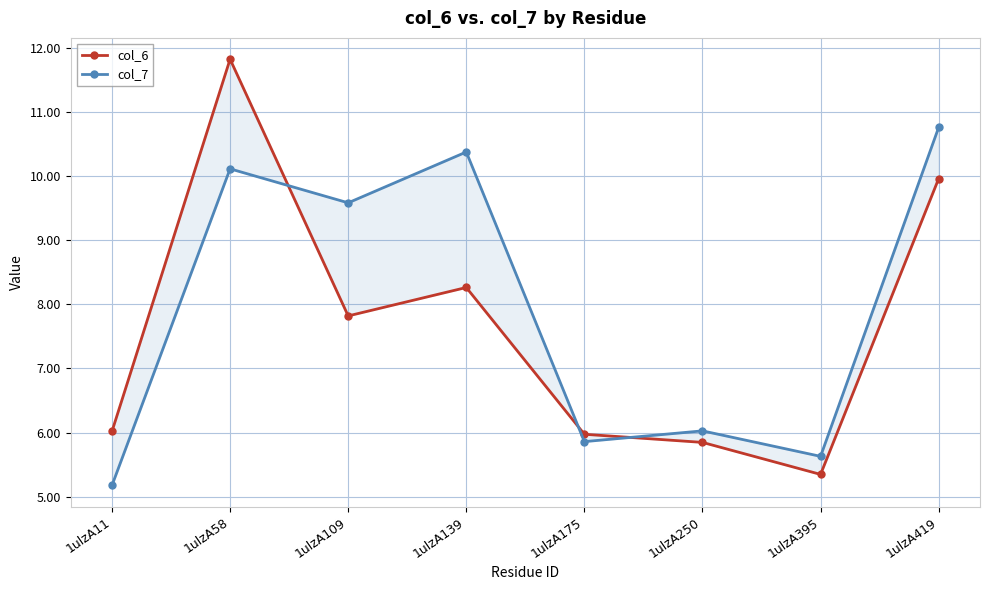

What is the value of the col_6 point at the 8th from the left?

10.0